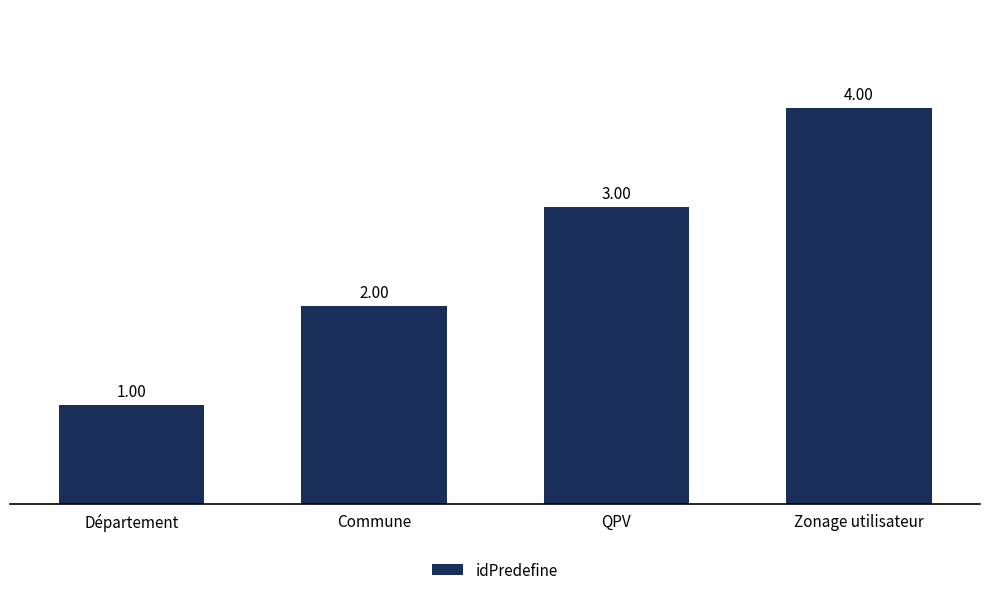

What is the sum of all values?

10